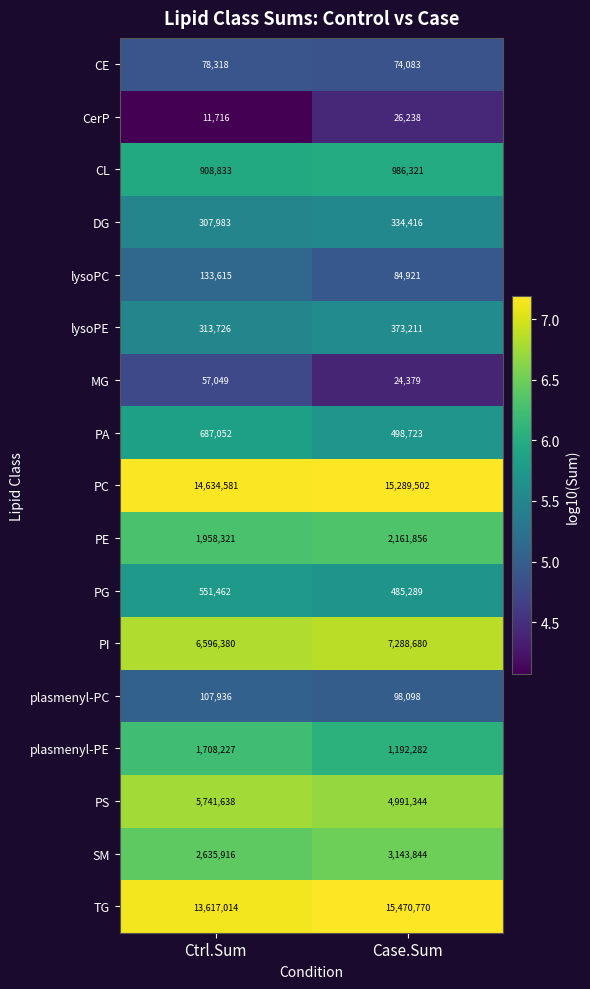

How many series are shown in this chart?

17